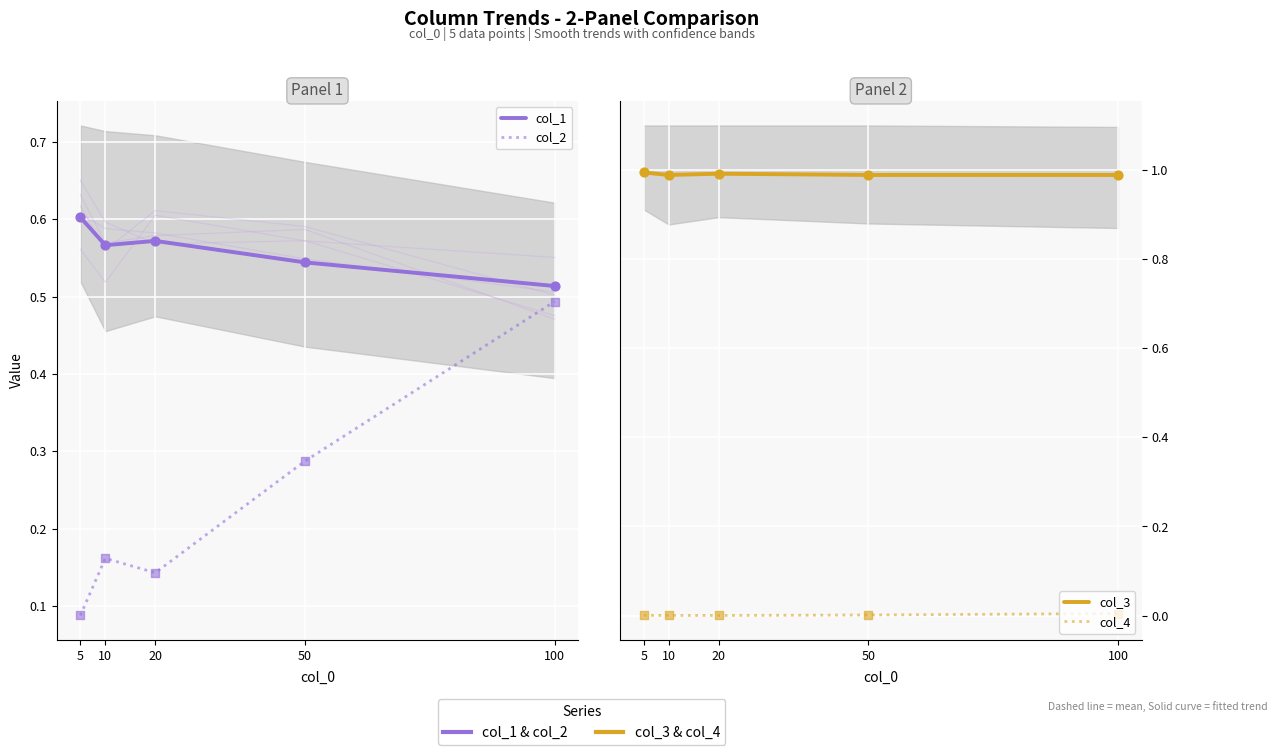

What are all the series names shown in the legend?

col_1, col_2, col_3, col_4